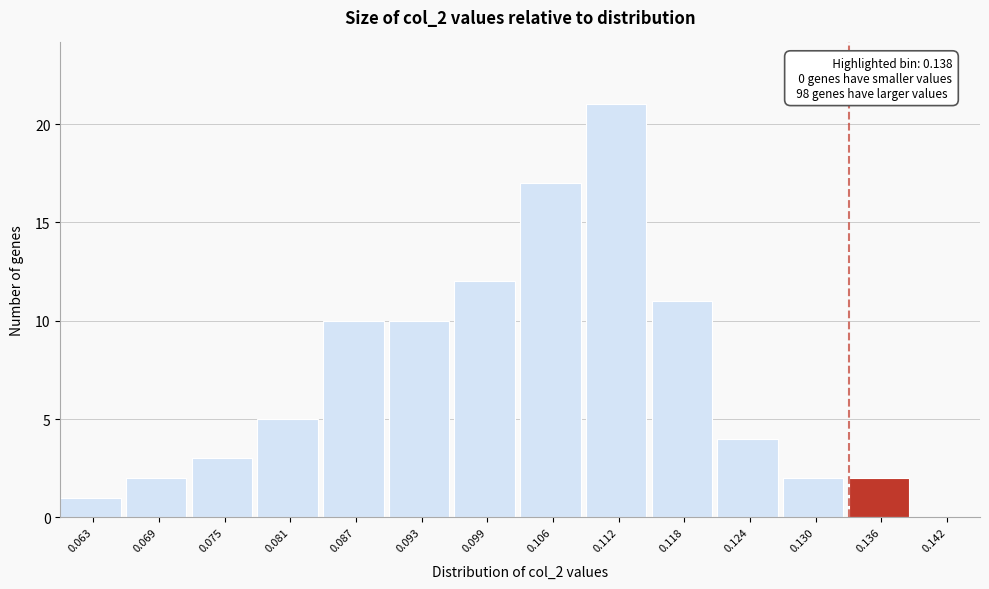

Over which range of the x-axis is the bar tallest?

0.109 to 0.115